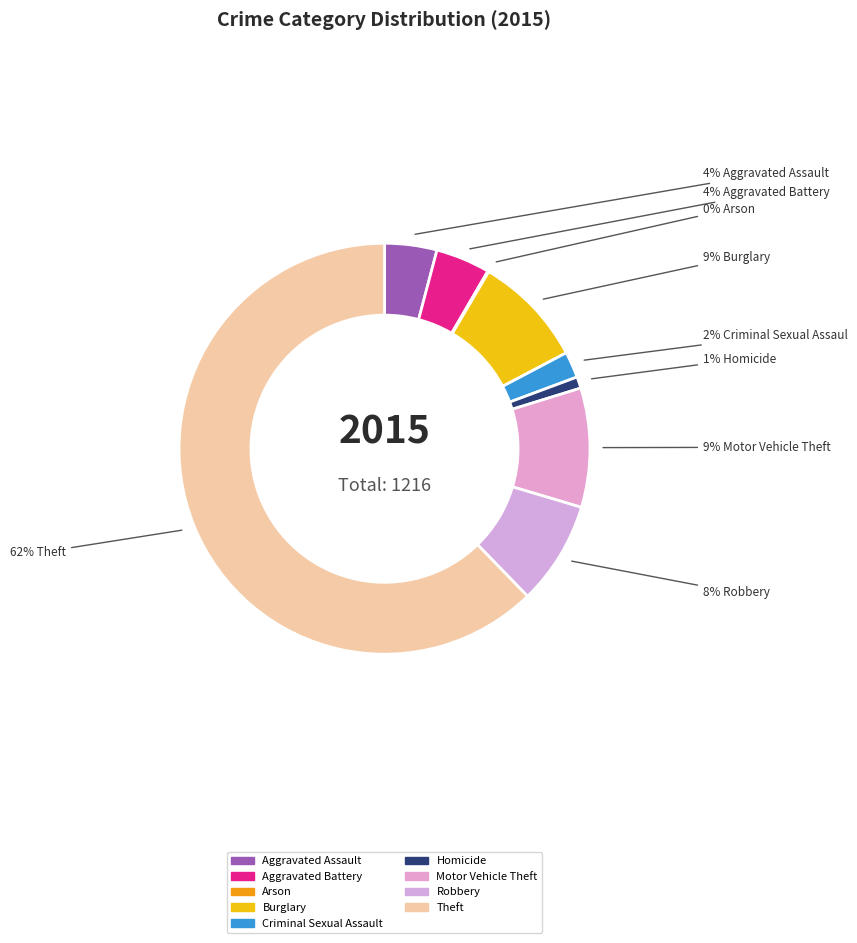

What is the change in value from Criminal Sexual Assault to Motor Vehicle Theft?

+89